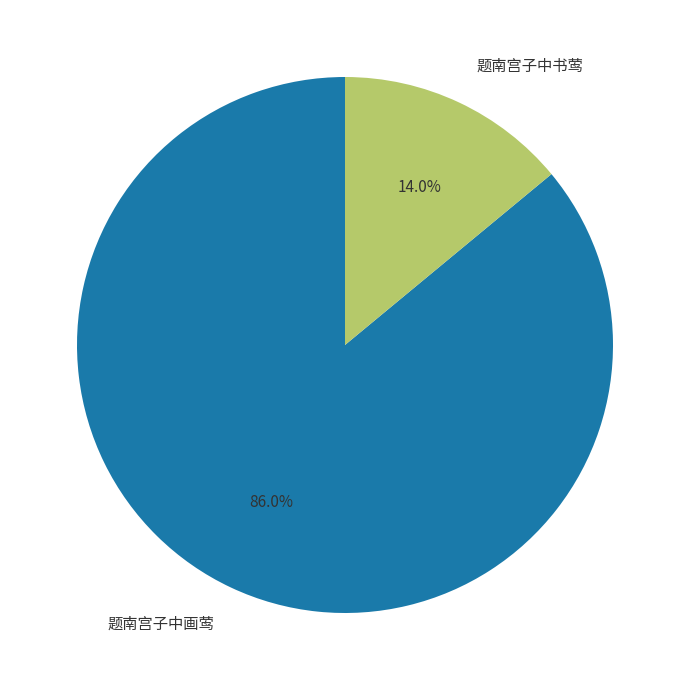

Which slice is the smallest?

题南宫子中书莺